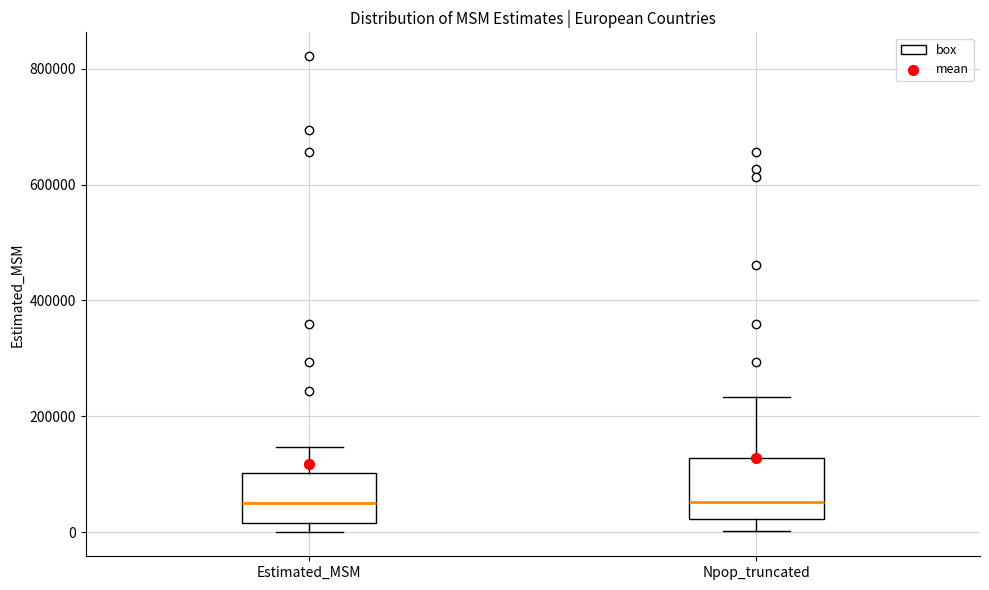

Reading left to right, read every box against the y-axis: the position of its median line, the range the box covers, and the ends of its whiskers. The values are not printed on the chart, so give them approximately, as read against the axis.

Estimated_MSM: median 60000, box 20000 to 100000, whiskers 0 to 140000
Npop_truncated: median 60000, box 20000 to 120000, whiskers 0 to 240000